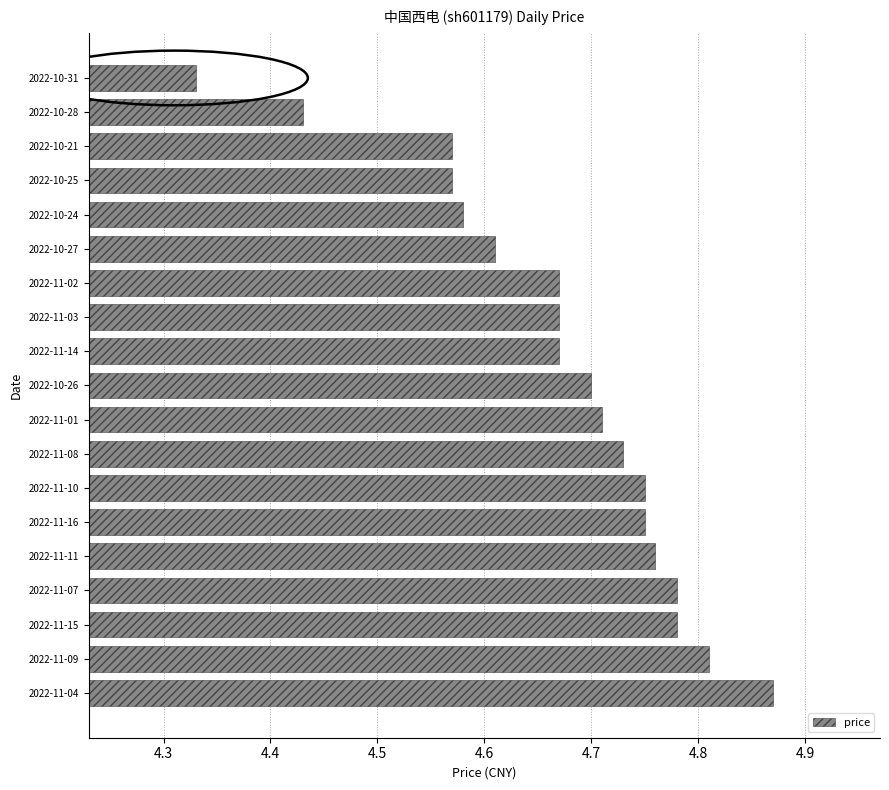

Which label corresponds to the largest value in the chart?

2022-11-04